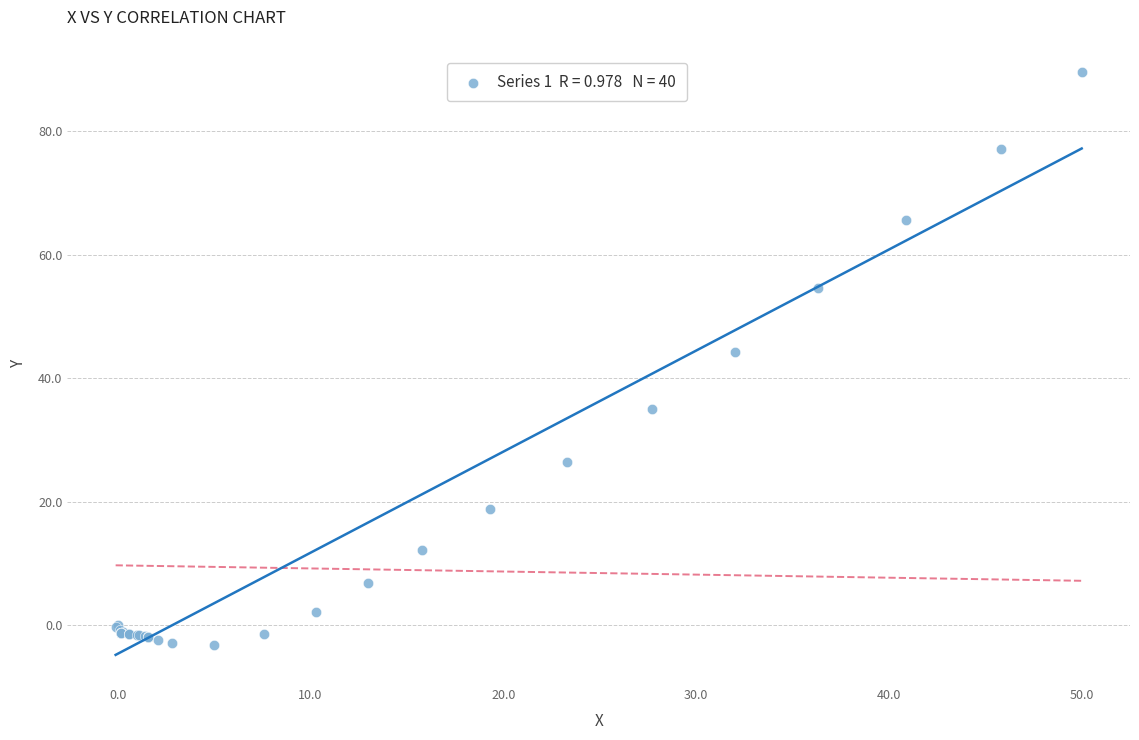

What Y value in the scatter plot is closest to 43?

44.2